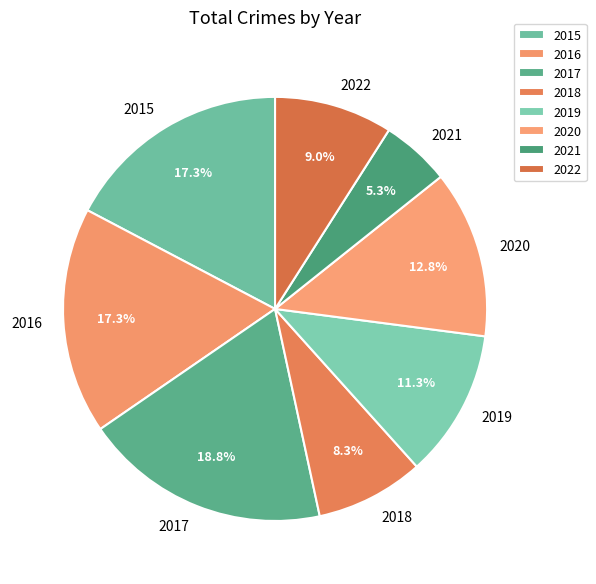

What portion of the pie excludes 2020?

87.2%